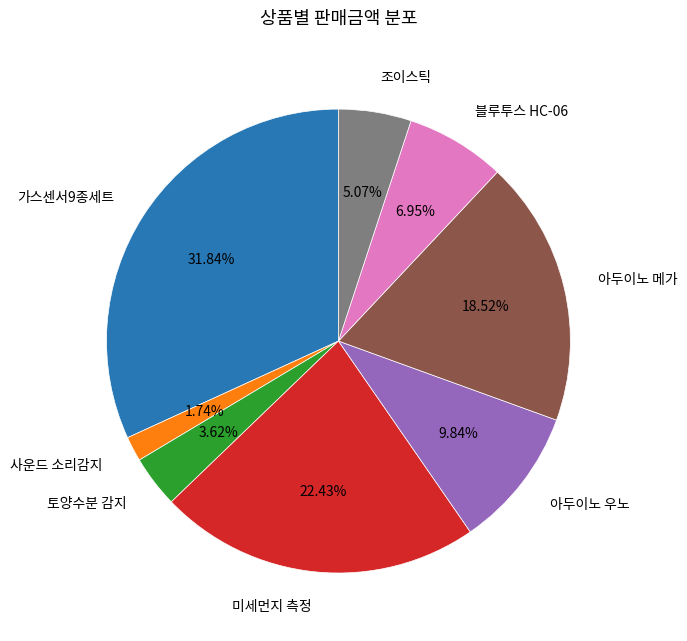

Which slice is the smallest?

사운드 소리감지